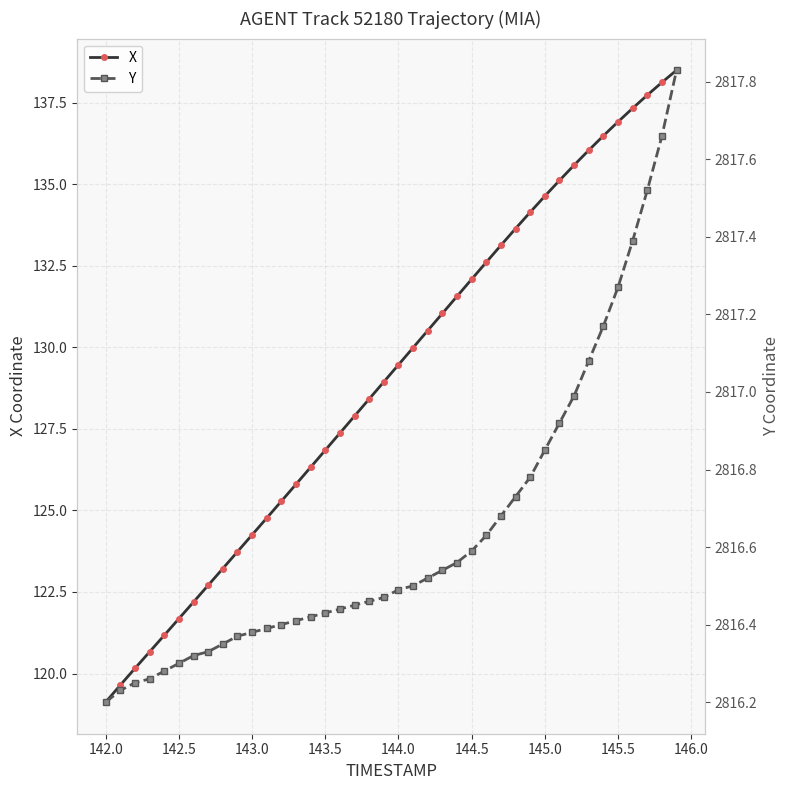

The X series shows 63.7 at 143.0. True or false?

False